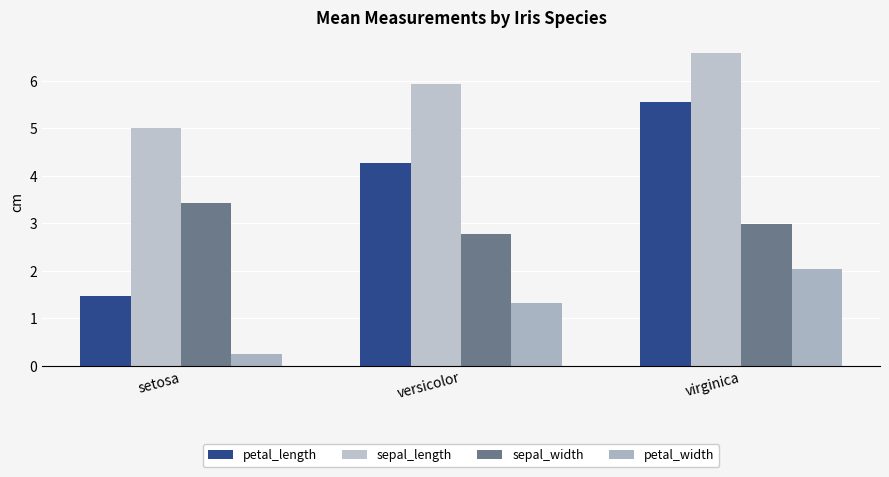

What is the maximum value shown in the chart?

6.6